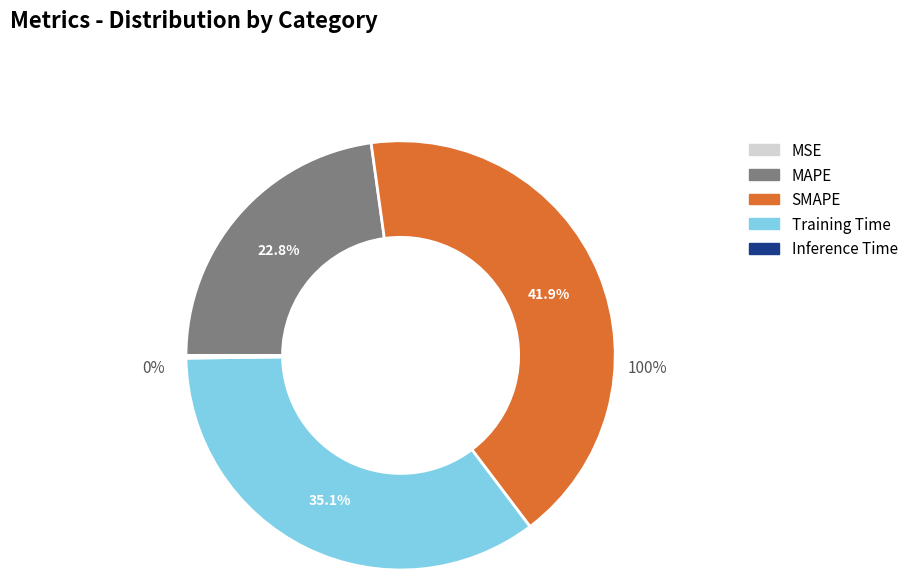

True or false: SMAPE accounts for 42% of the total.

True